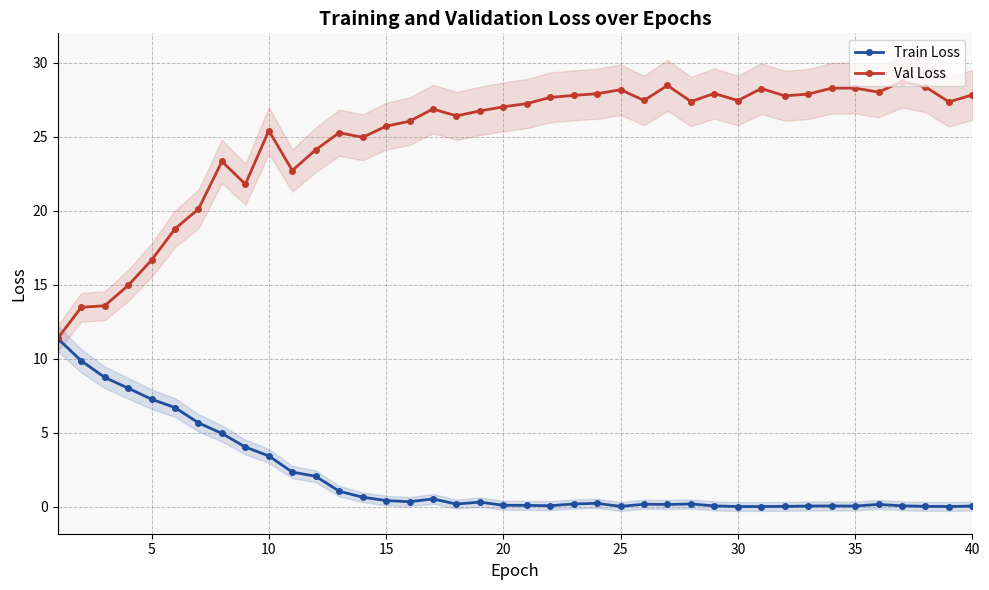

What is the difference between the maximum and minimum values in the Train Loss series?

11.4